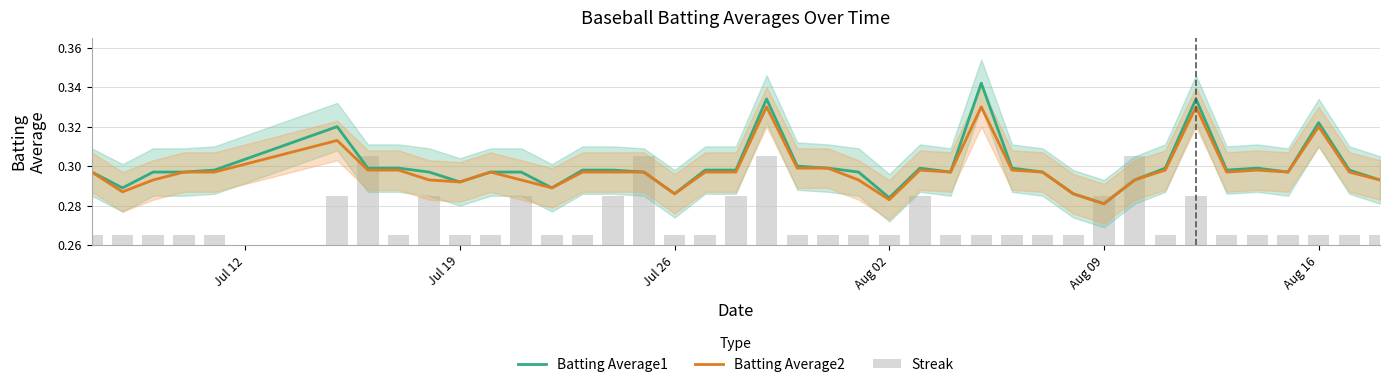

How many distinct data groups are displayed?

3